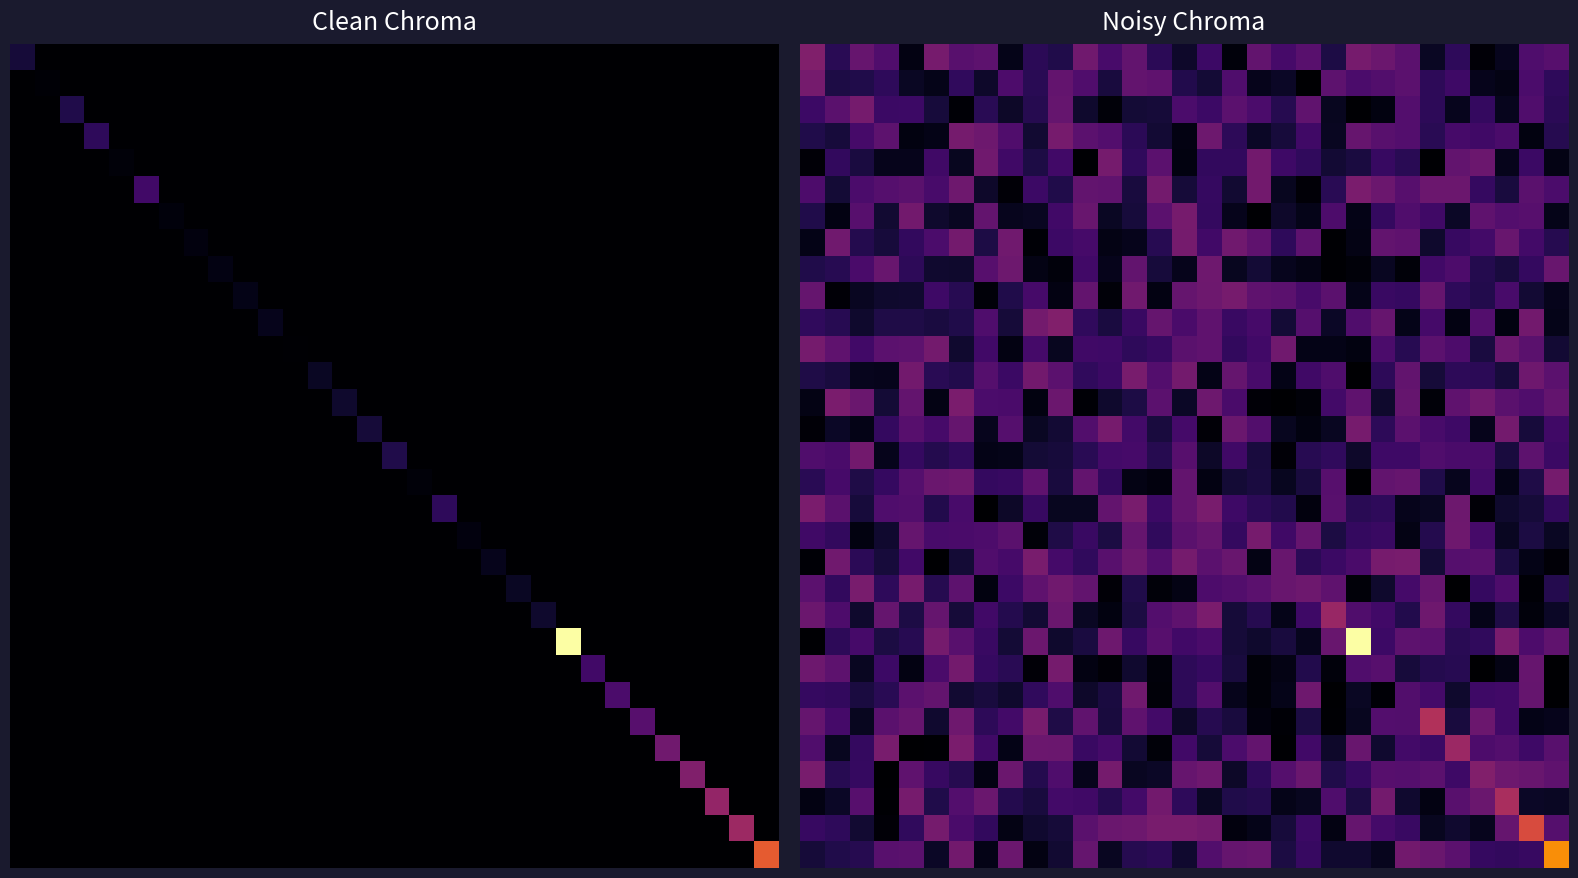

What is the minimum value shown in the chart?

0.5